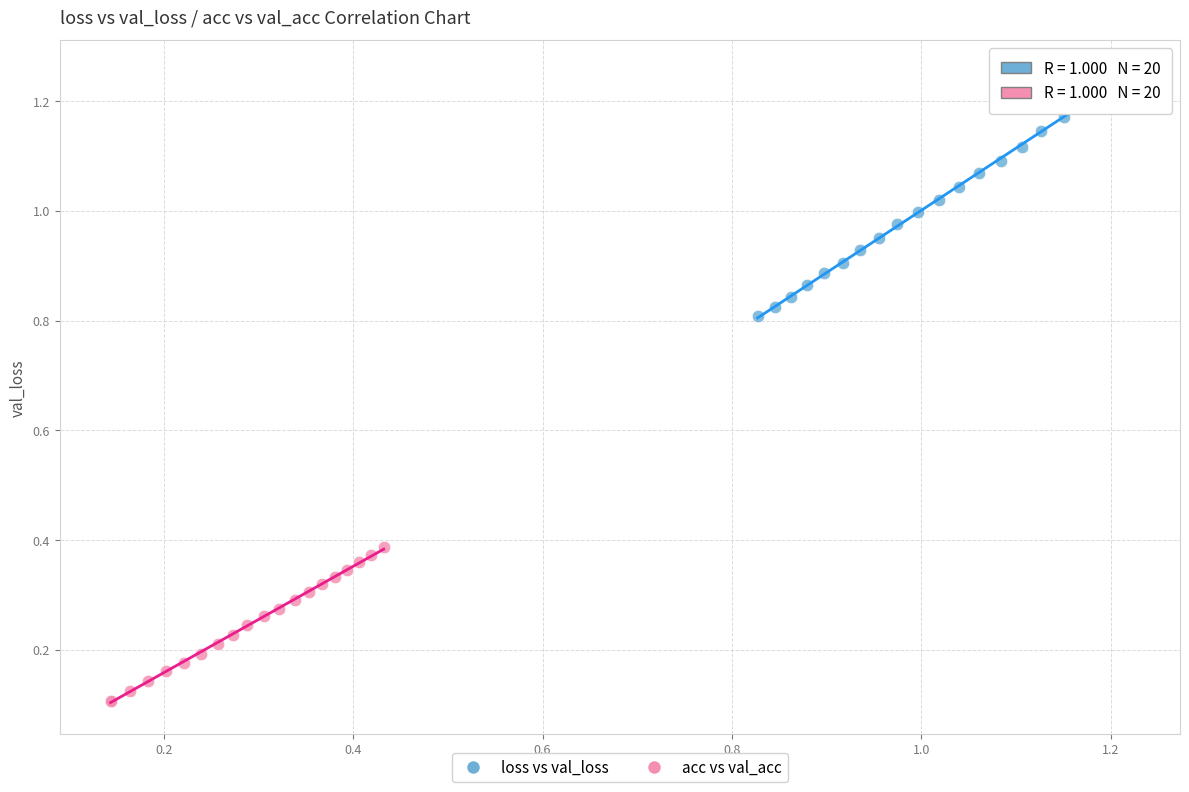

Which series contains the highest Y value?

loss vs val_loss